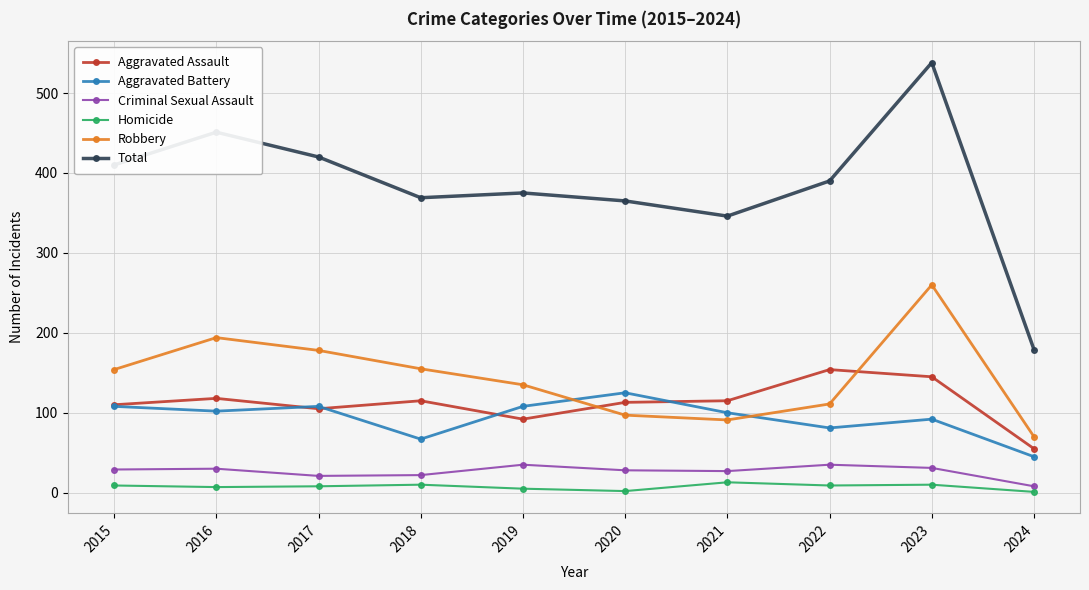

At which category does Robbery reach its first local peak?

2016